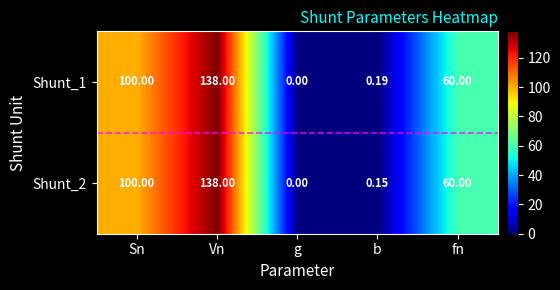

Where does the Shunt_1 series first go above 60?

Sn